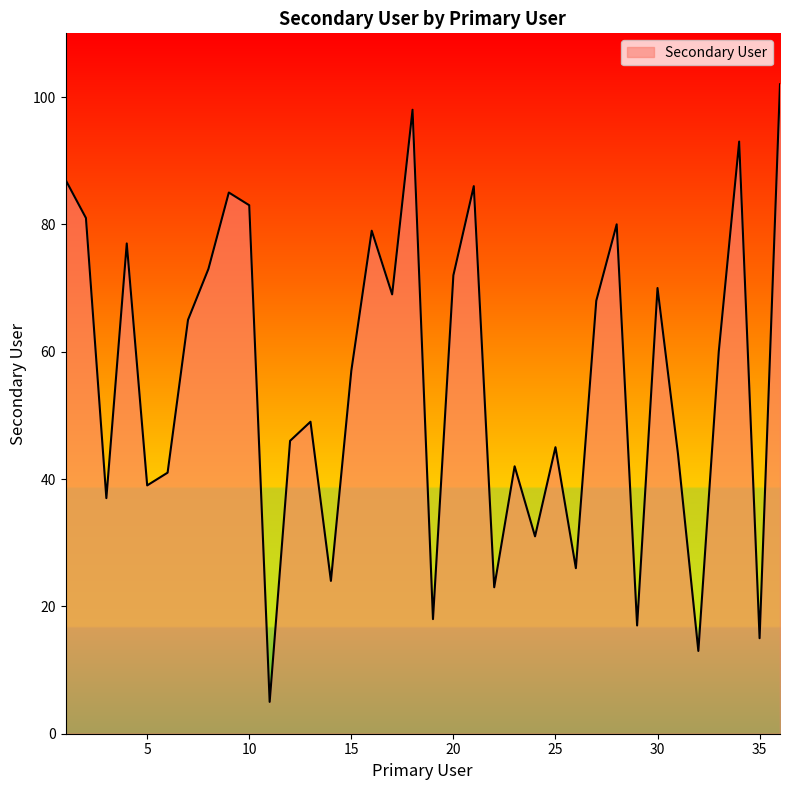

How many interior local valleys (lower than both neighbors) does the data have?

12